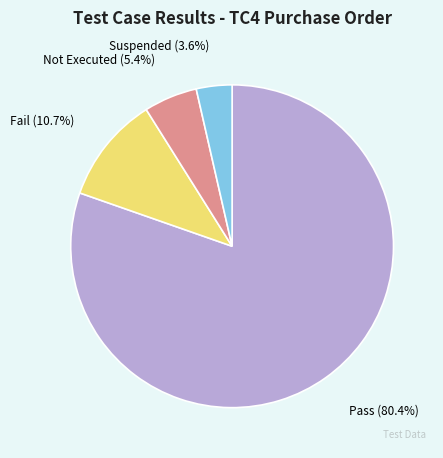

Count the number of slices in the pie.

4